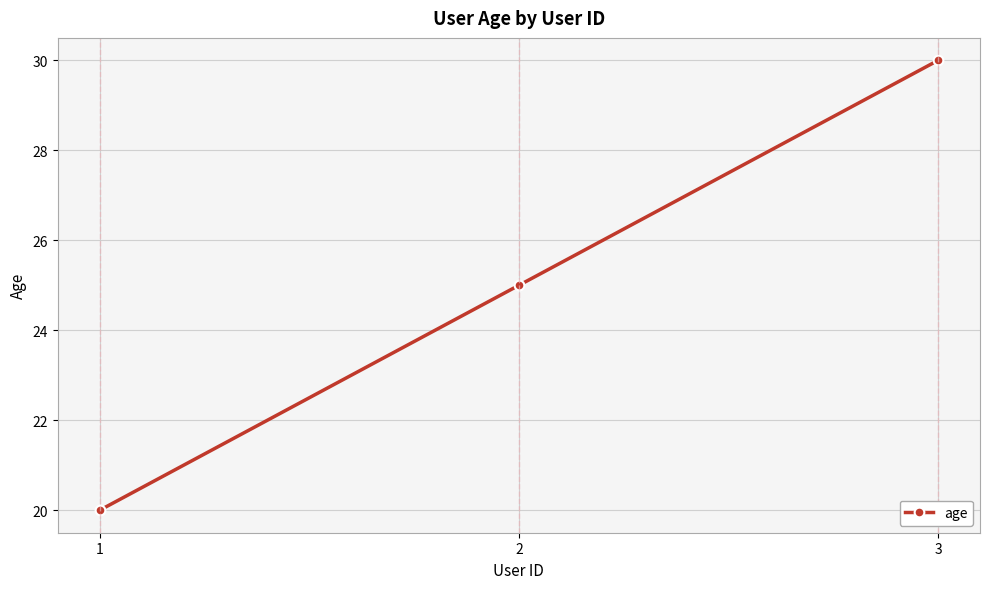

Approximately how many times larger is the value at 1 compared to 3?

0.7